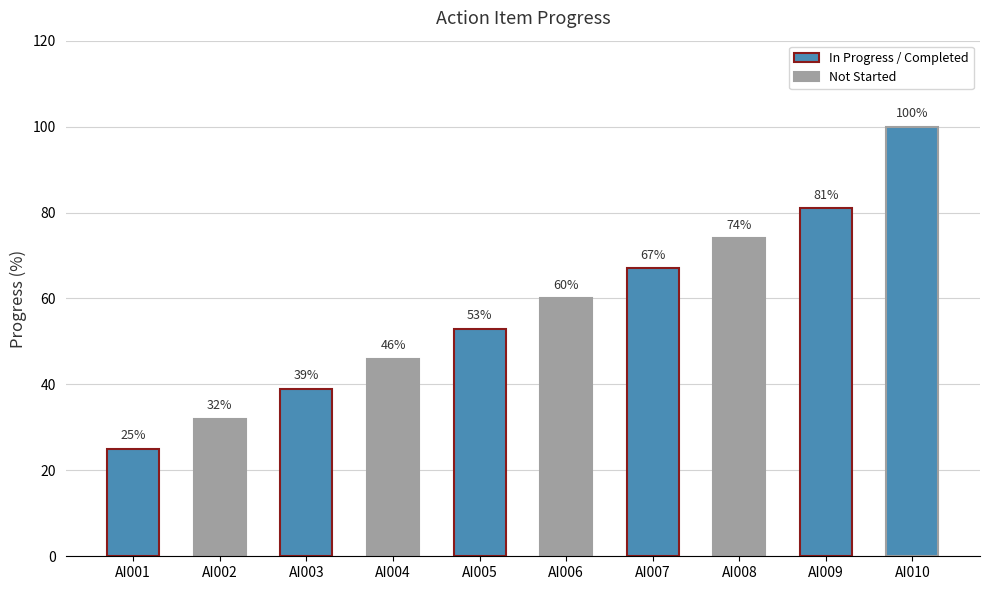

Reading right to left, transcribe all the data shown in this chart.

100	81	74	67	60	53	46	39	32	25